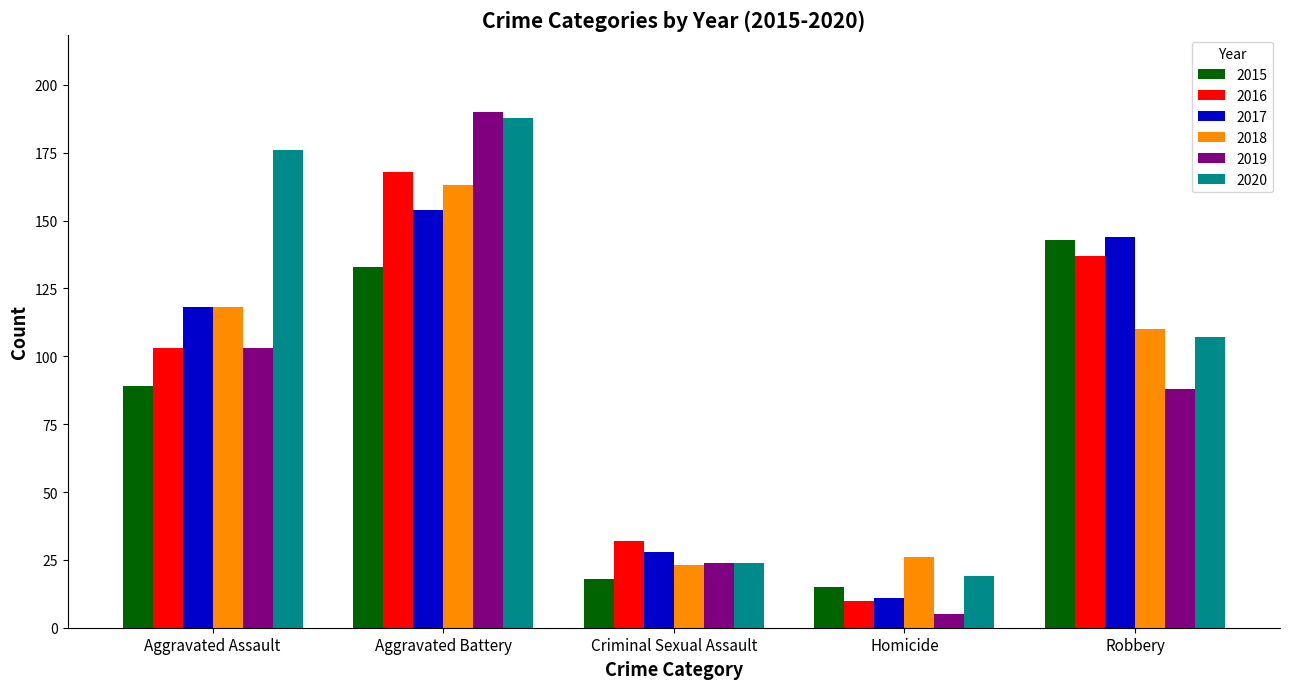

Rank the categories by 2017 value from highest to lowest.

Aggravated Battery, Robbery, Aggravated Assault, Criminal Sexual Assault, Homicide